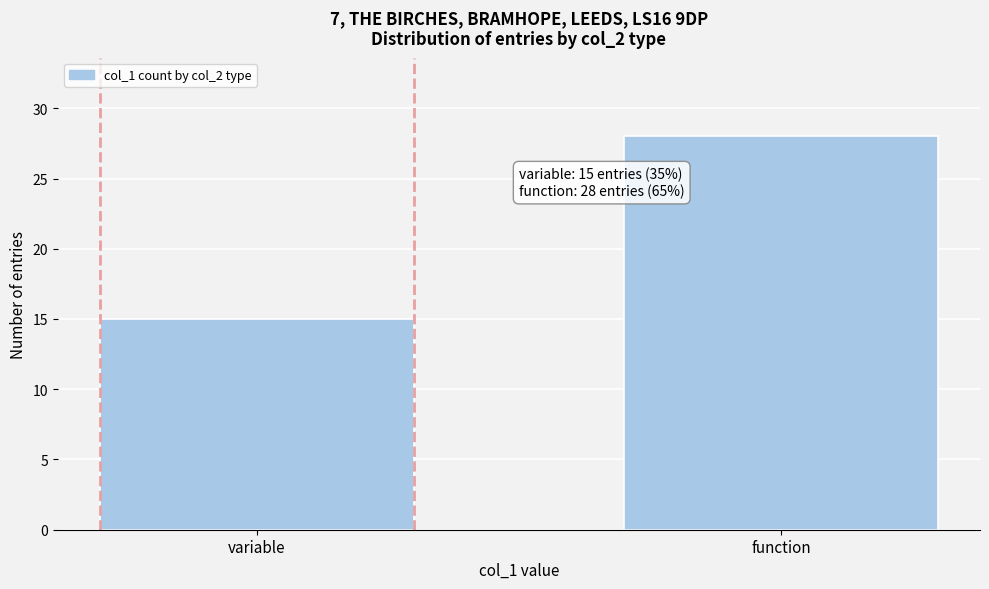

Reading left to right, extract all data points from this chart.

variable=15	function=28